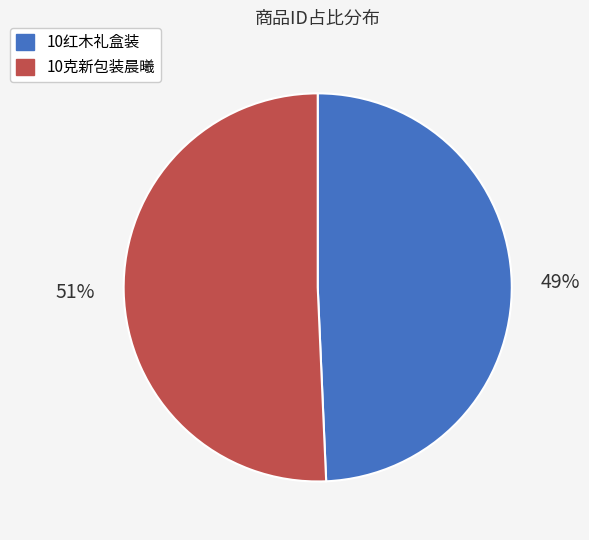

Rank the categories by value from highest to lowest.

10克新包装晨曦, 10红木礼盒装